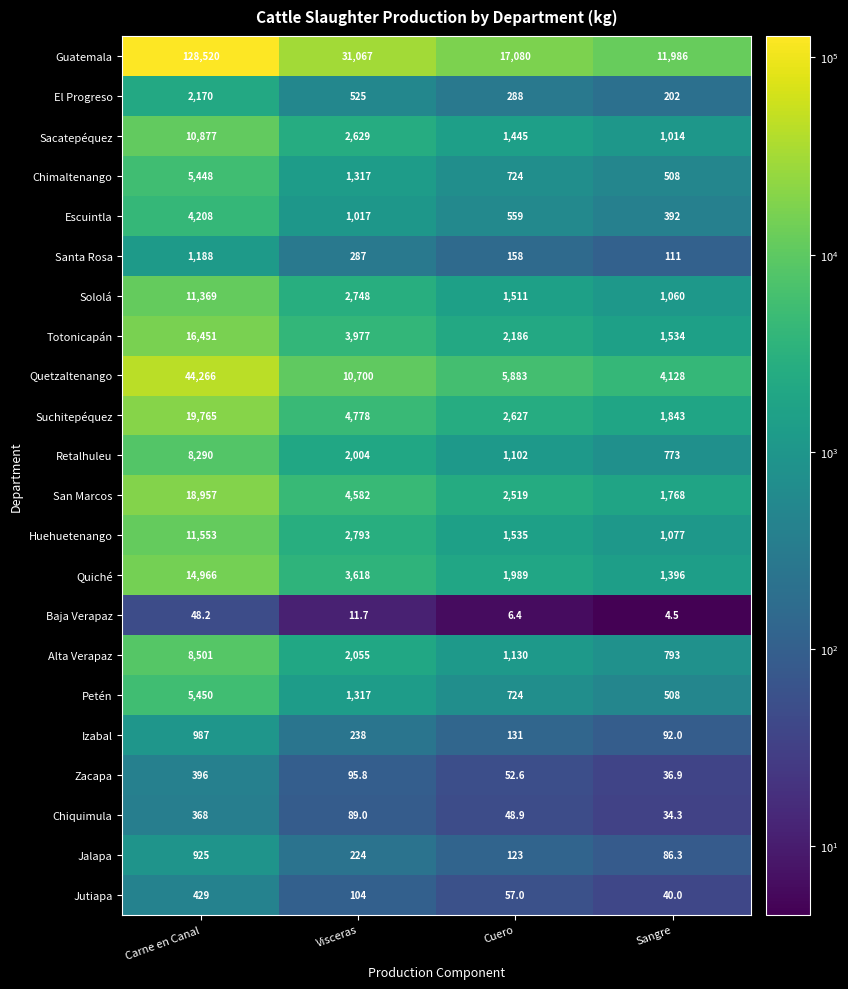

Where is Izabal nearest to the value 539?

Visceras